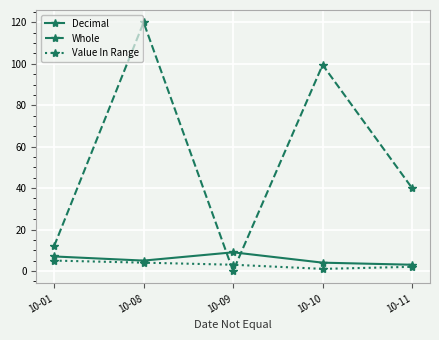

In Whole, how many points are higher than both neighbors (excluding endpoints)?

2